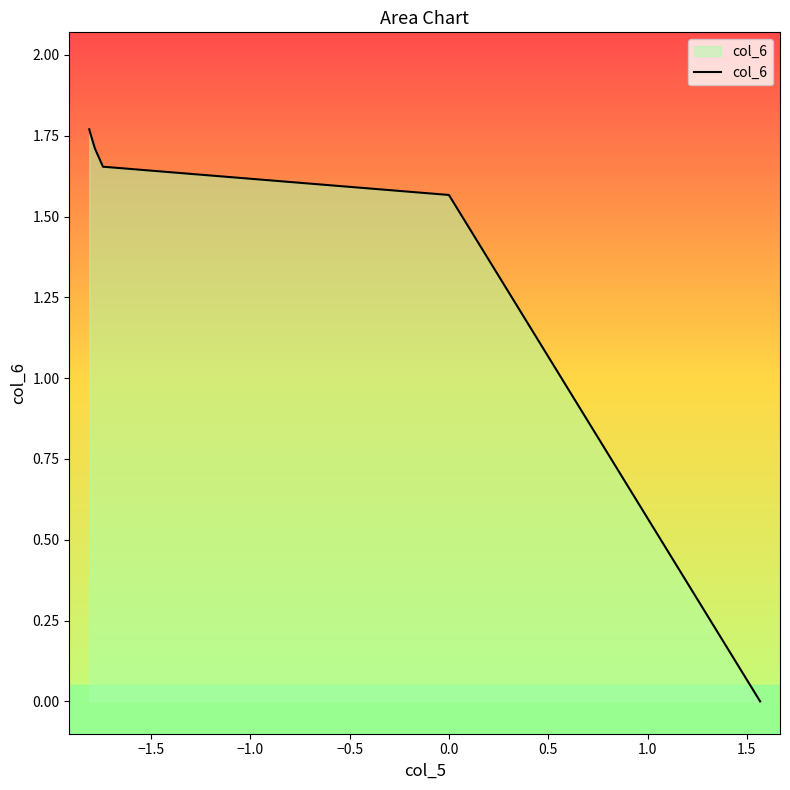

What is the sum of all values?

10.2